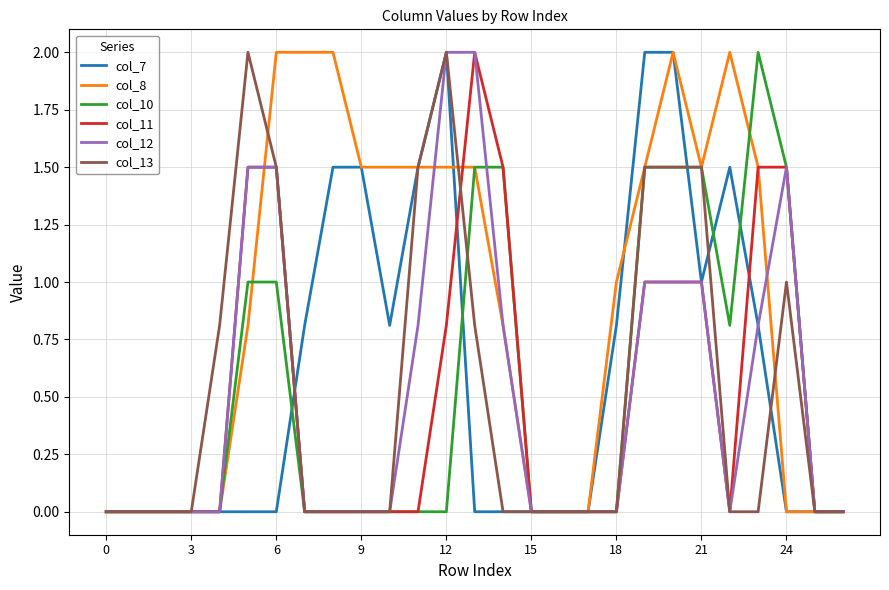

Which series has the largest total across all categories?

col_8